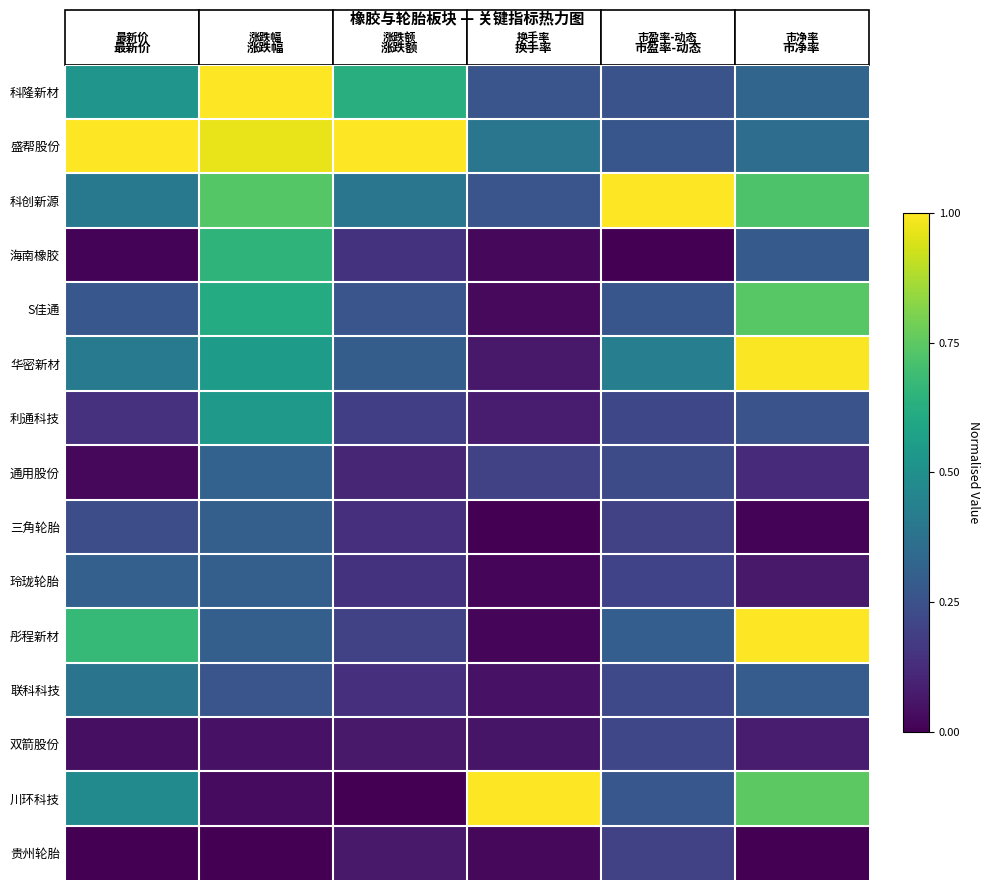

Rank the series by their maximum value, from highest to lowest.

科隆新材, 盛帮股份, 科创新源, 彤程新材, 川环科技, 华密新材, S佳通, 海南橡胶, 利通科技, 联科科技, 通用股份, 玲珑轮胎, 三角轮胎, 双箭股份, 贵州轮胎